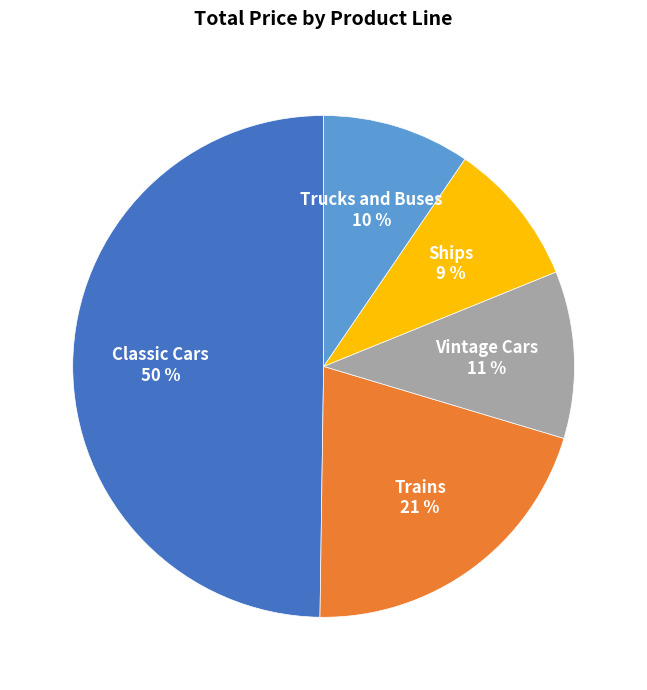

Does Vintage Cars represent more than half of the total?

No